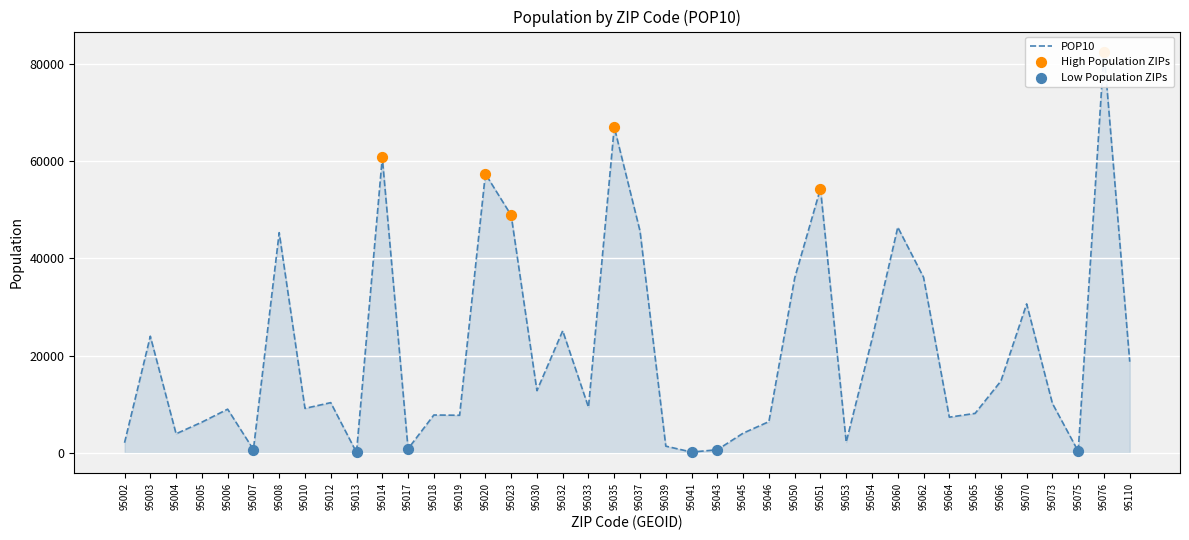

What is the change in value from 95045 to 95062?

+32033